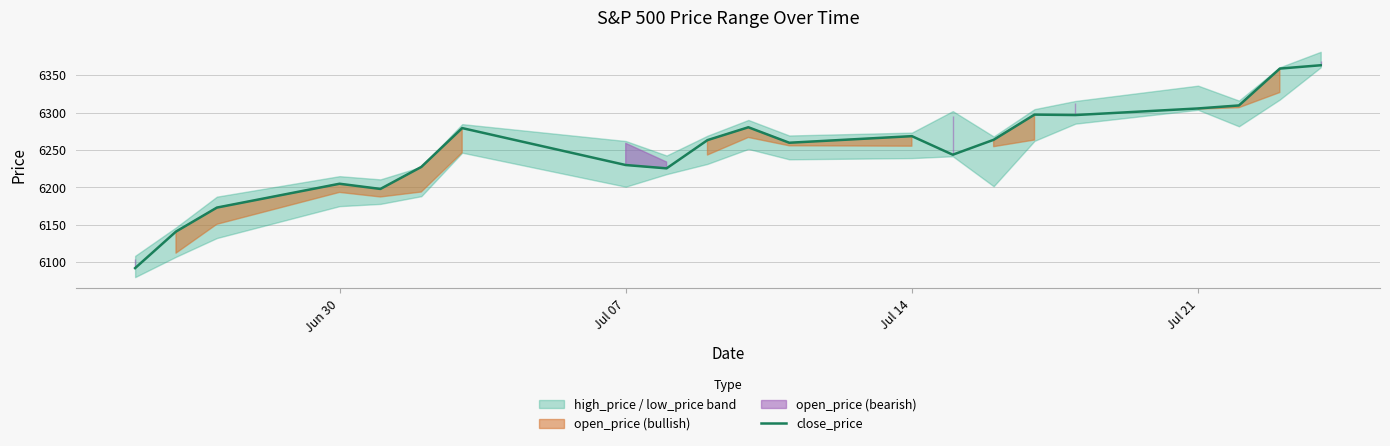

Is it true that close_price equals 10553.1 at Jul 14?

False